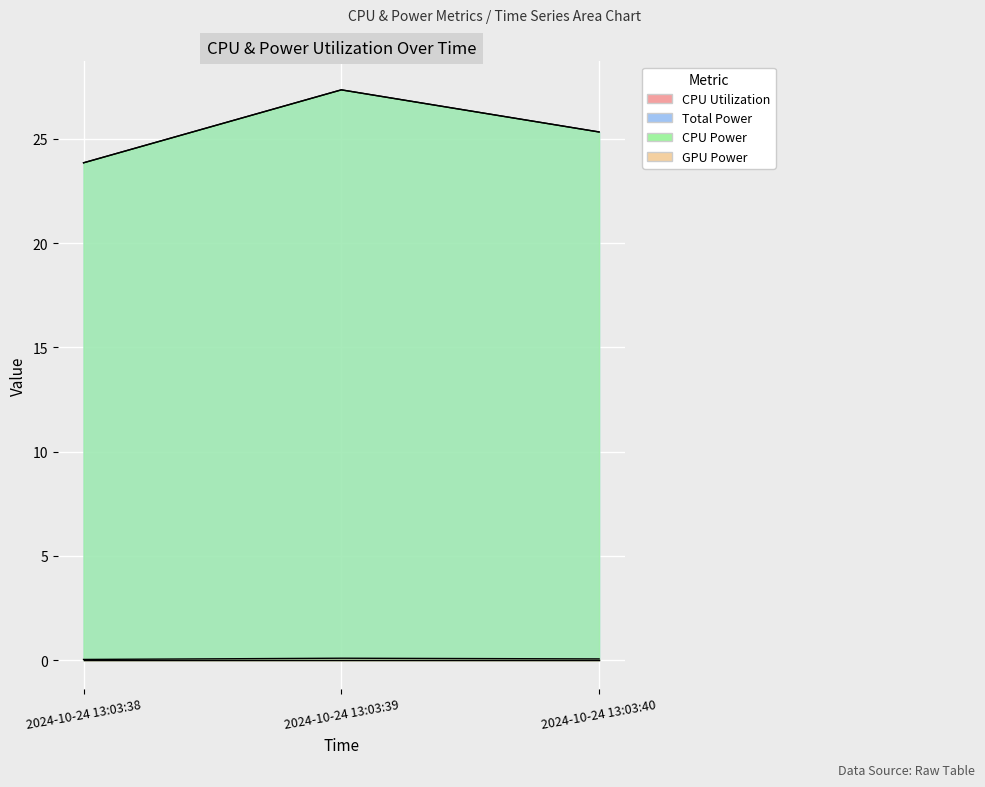

What is the difference between the maximum and minimum values in the Total Power series?

3.5